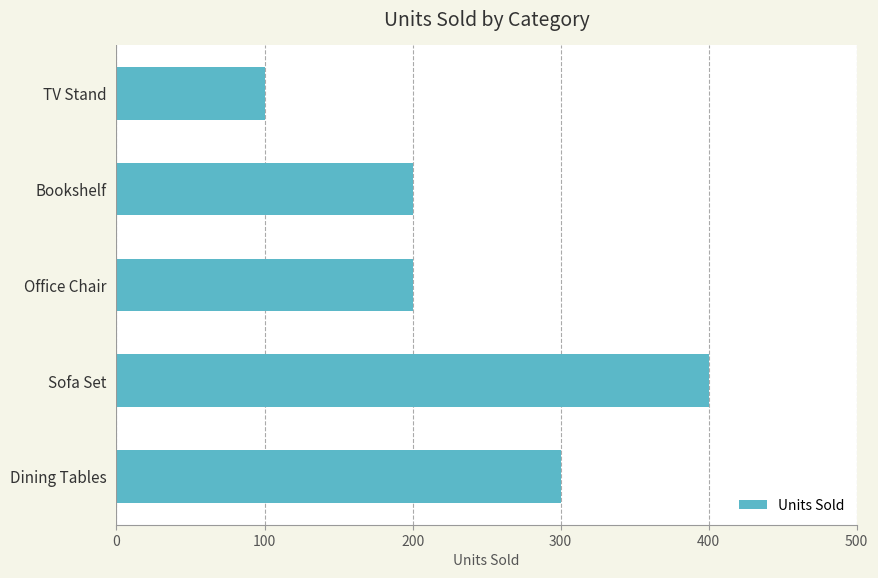

Read the value at Bookshelf, to the nearest 5.

200